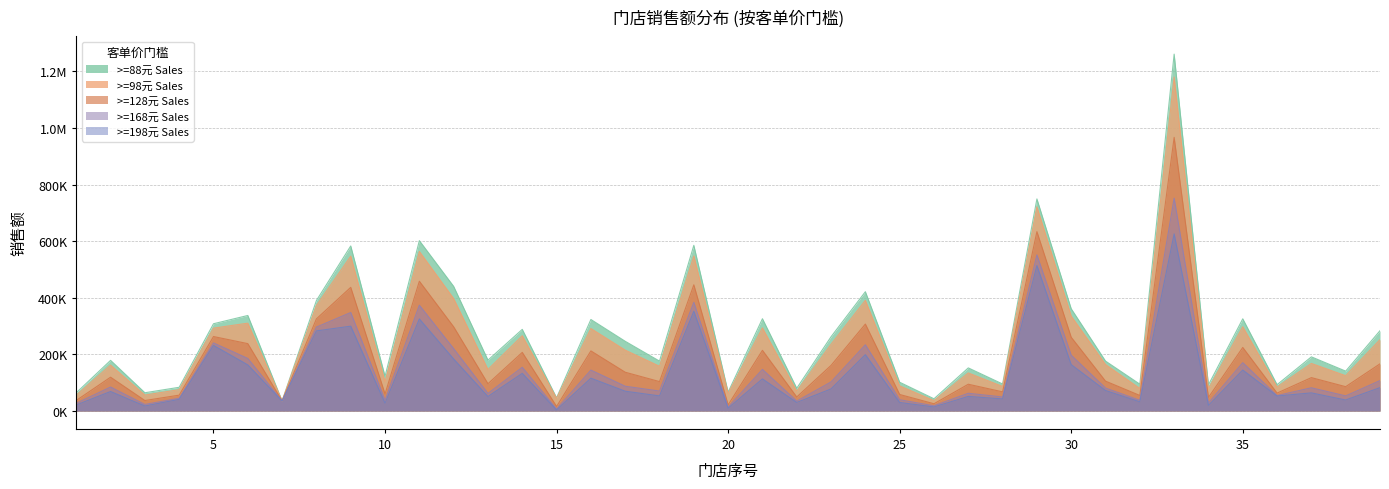

True or false: >=168元 Sales has a value of 3318.8 at 15.

False